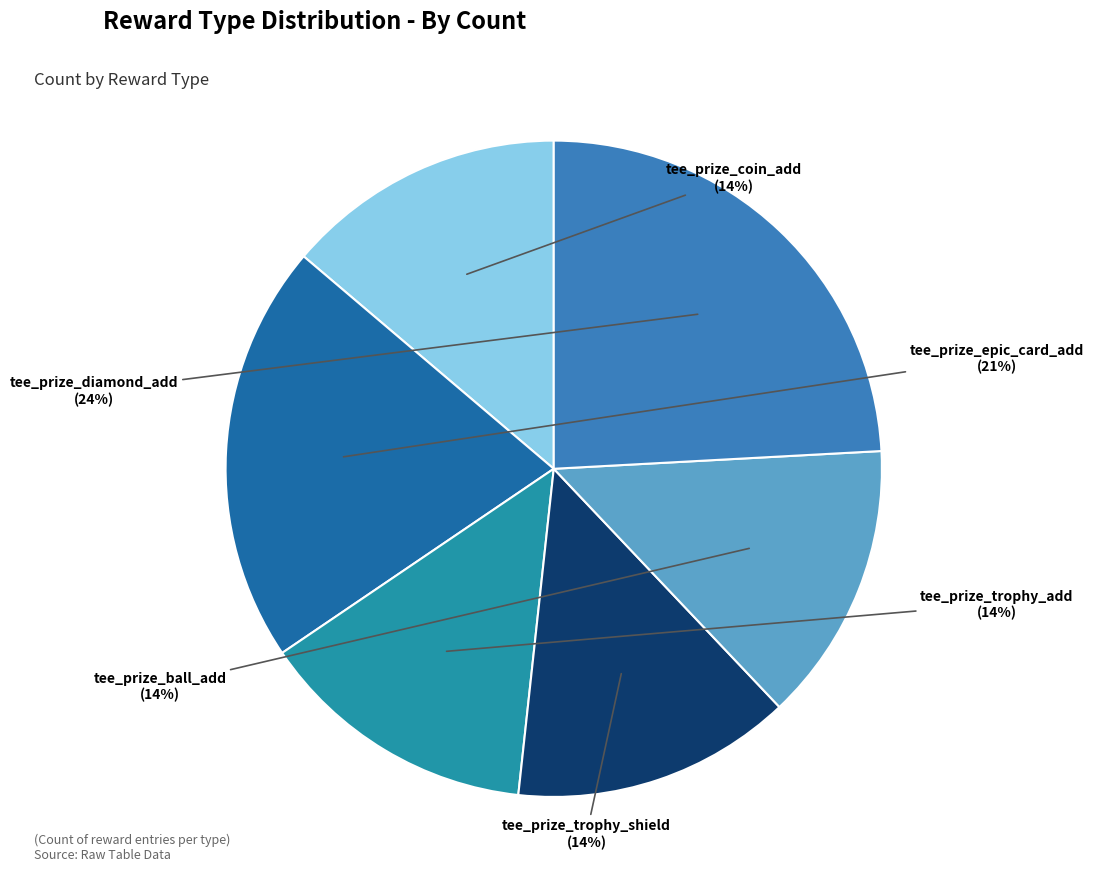

Does any single category account for the majority?

No